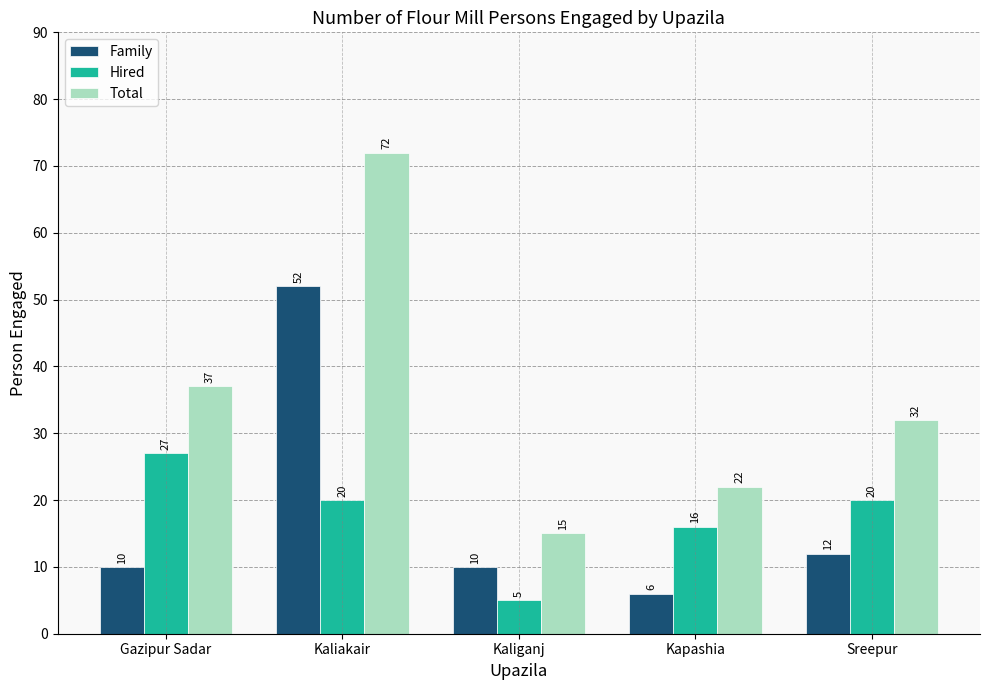

Is the value of Family at Kapashia greater than the value of Hired at Kaliganj?

Yes